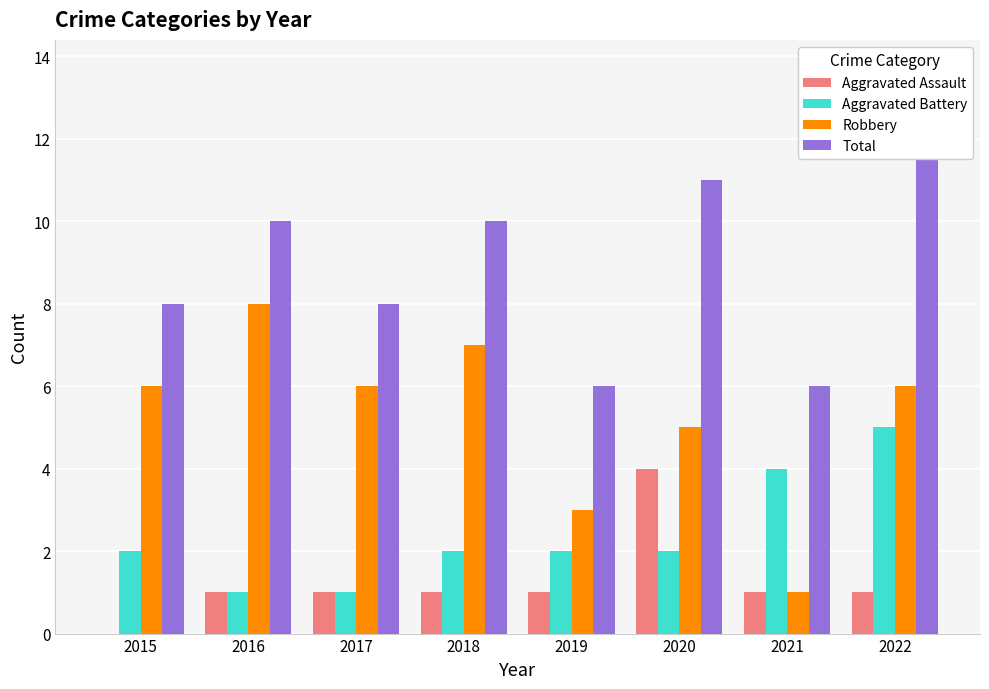

Reading right to left, extract all data points from this chart.

Aggravated Assault: 2022=1	2021=1	2020=4	2019=1	2018=1	2017=1	2016=1	2015=0
Aggravated Battery: 2022=5	2021=4	2020=2	2019=2	2018=2	2017=1	2016=1	2015=2
Robbery: 2022=6	2021=1	2020=5	2019=3	2018=7	2017=6	2016=8	2015=6
Total: 2022=12	2021=6	2020=11	2019=6	2018=10	2017=8	2016=10	2015=8